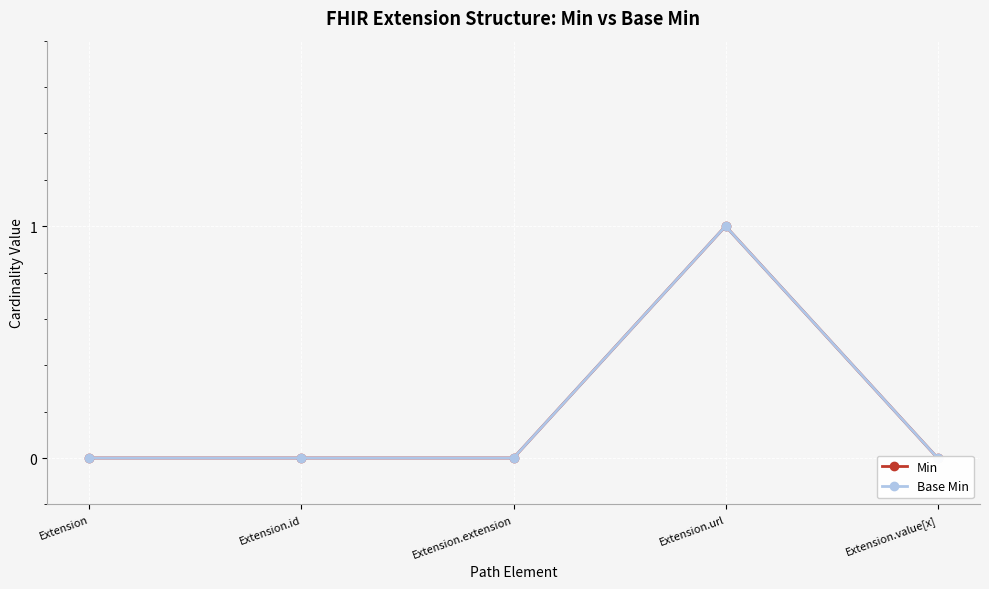

What is the maximum value shown in the chart?

1